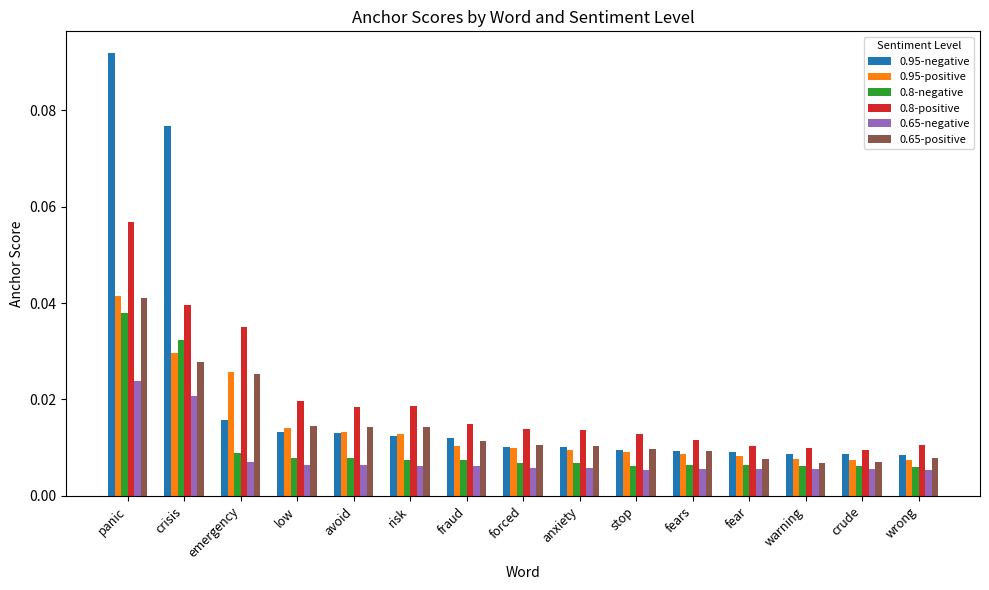

What is the sum of all 0.95-negative values?

0.3